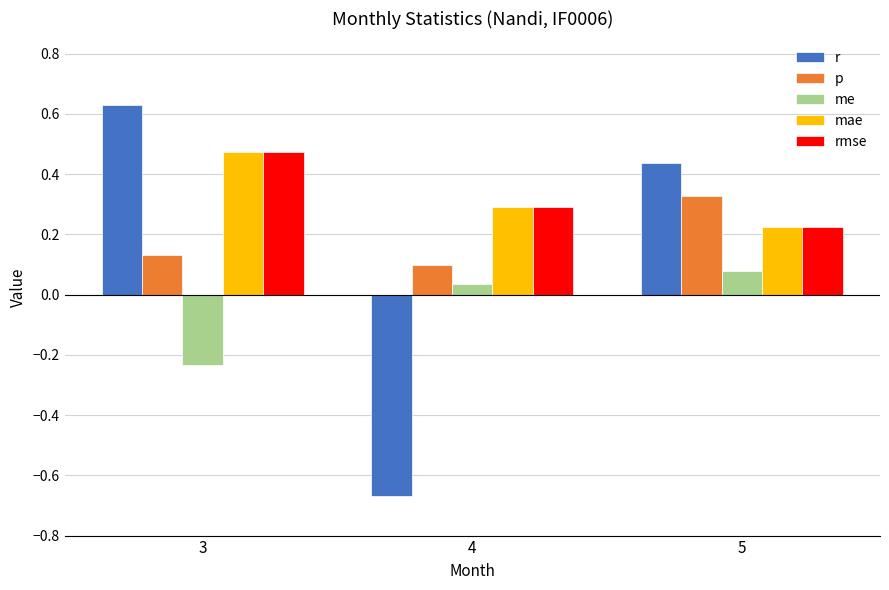

Which category has the highest value in the p series?

5